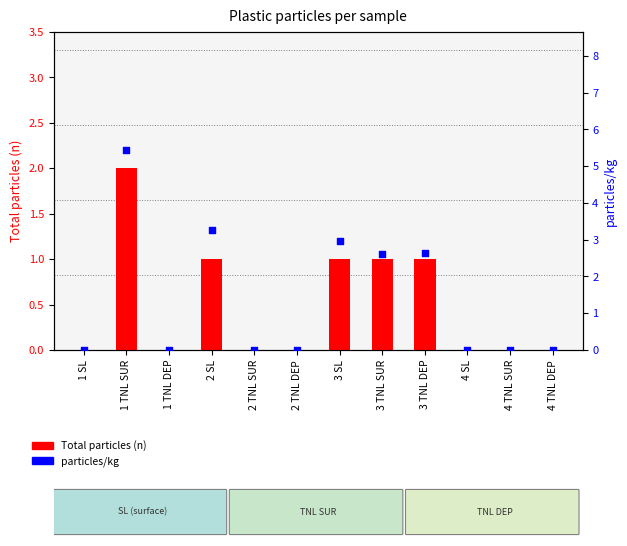

Which series contains the highest Y value?

particles/kg